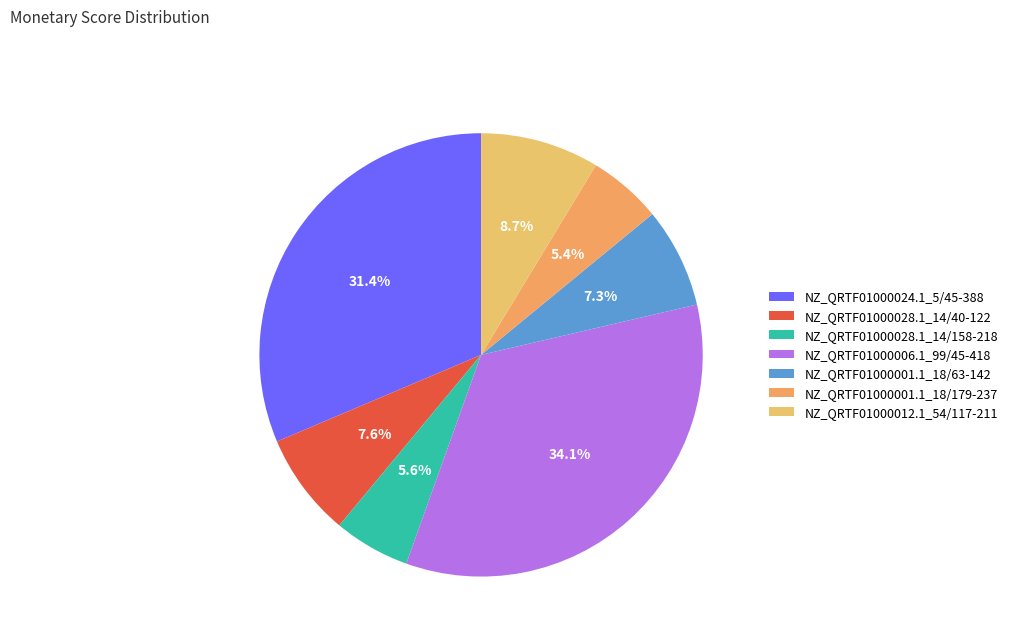

Does any single category account for the majority?

No